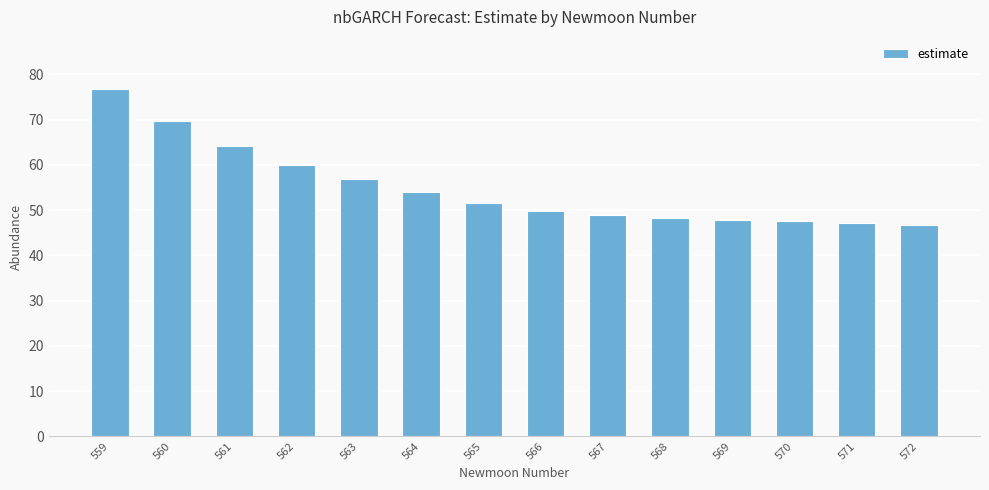

How many bars are there in total?

14